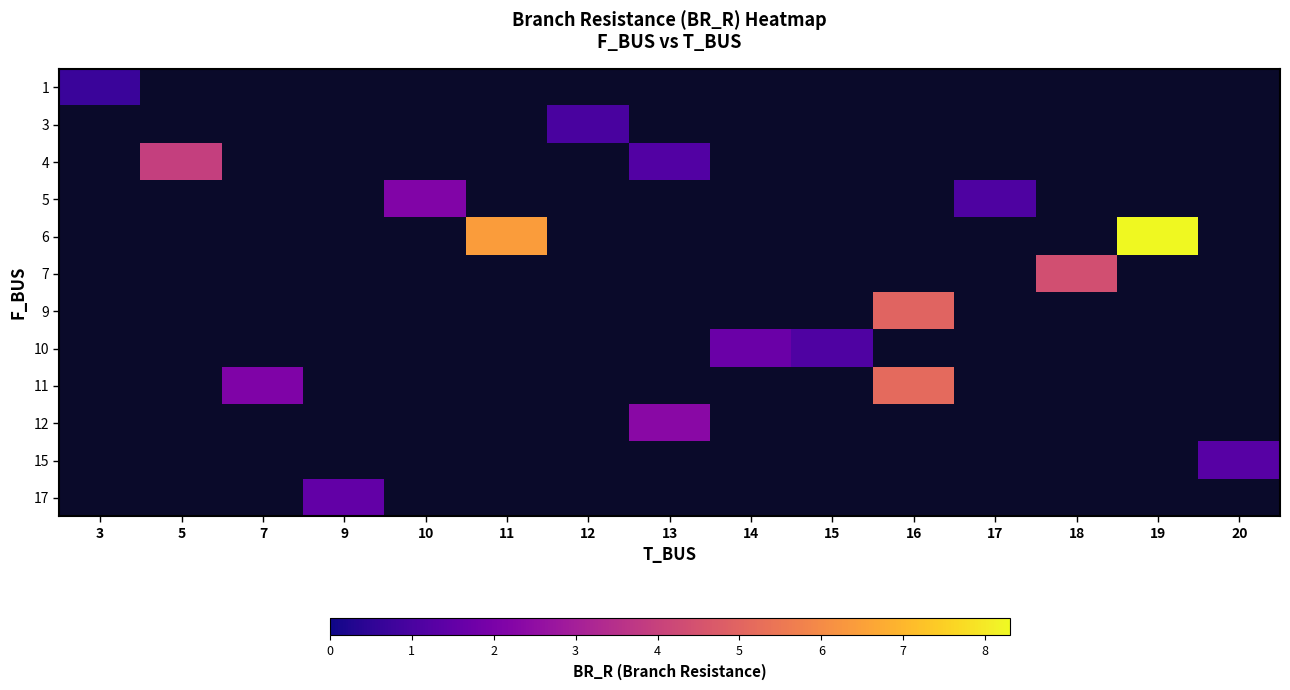

At which category does the chart reach its minimum across all series?

3